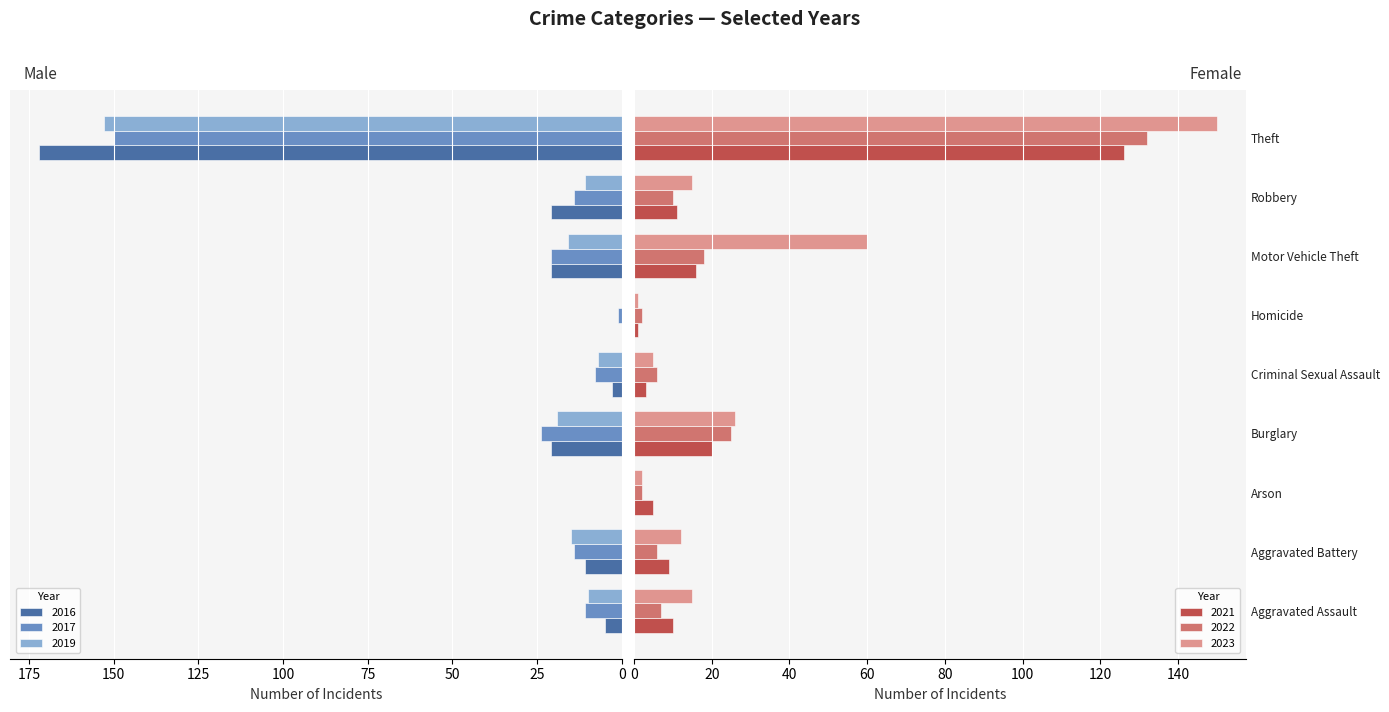

The value of 2022 at Robbery is 10. True or false?

True